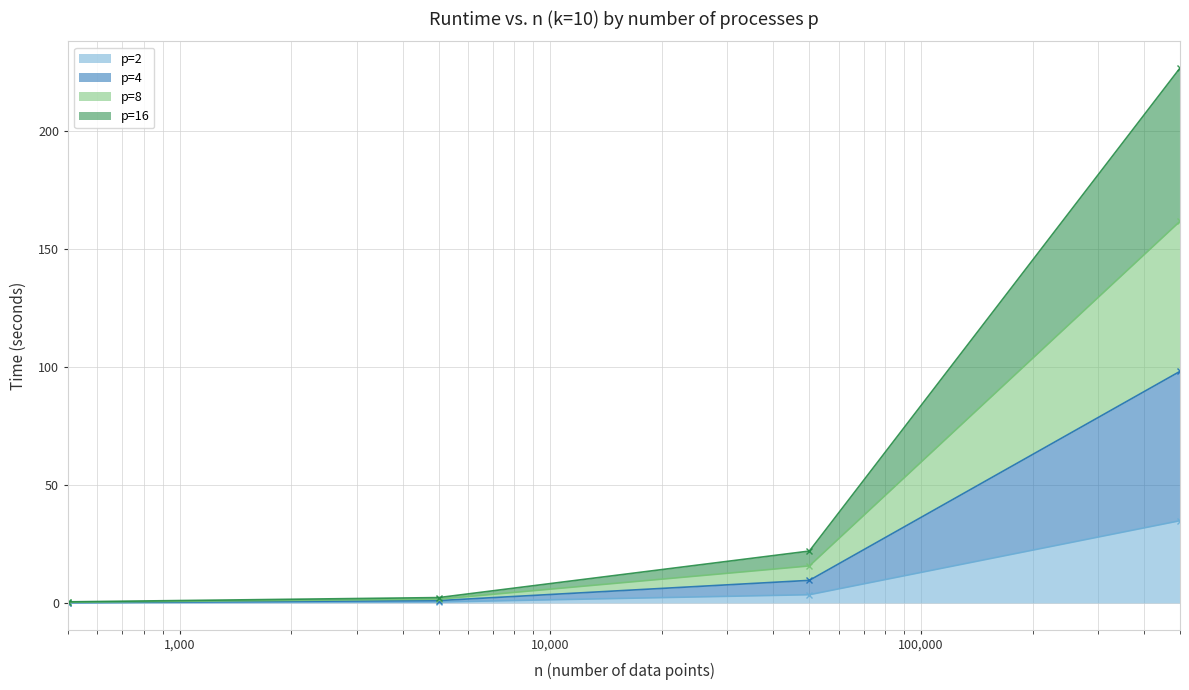

Between 50000 and 5000, which is larger?

50000